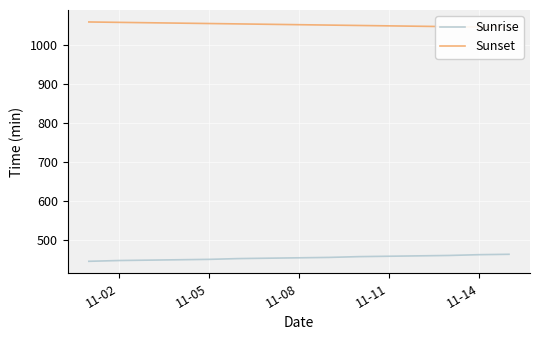

What is the lowest value of the Sunrise series?

445